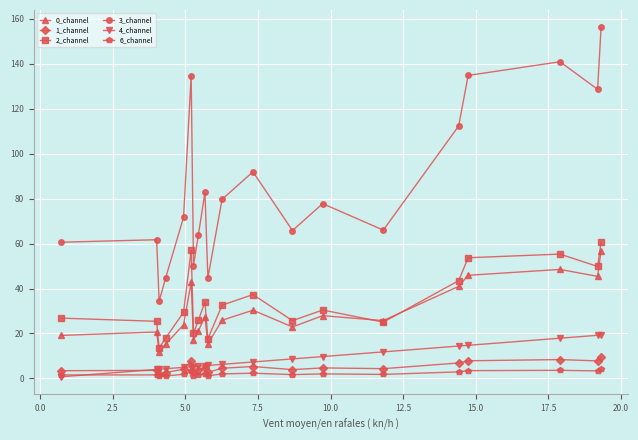

True or false: 1_channel has more than 0 interior local peaks.

True